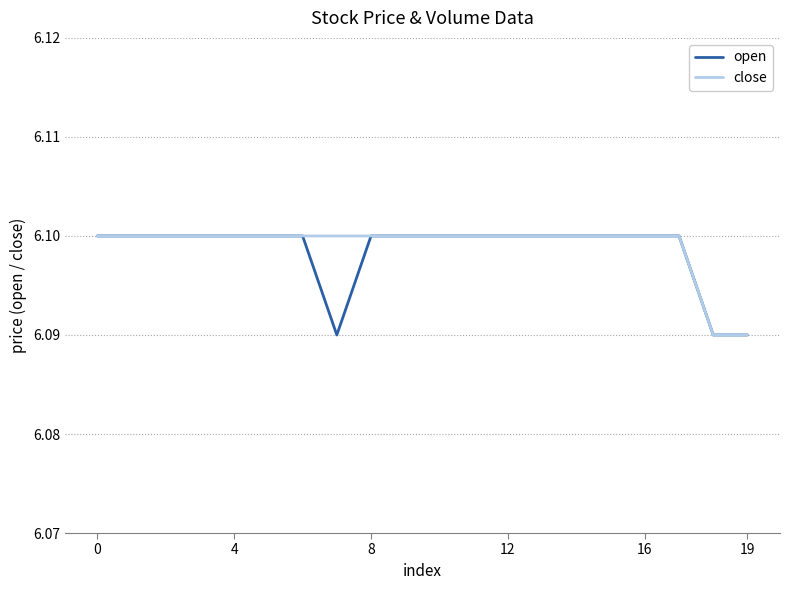

What are all the series names shown in the legend?

open, close